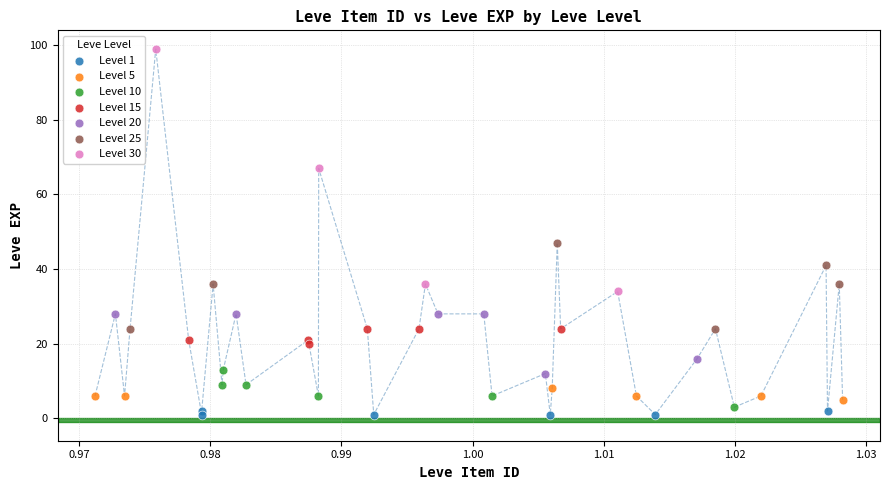

Which series has the largest Y range (max minus min)?

Level 30